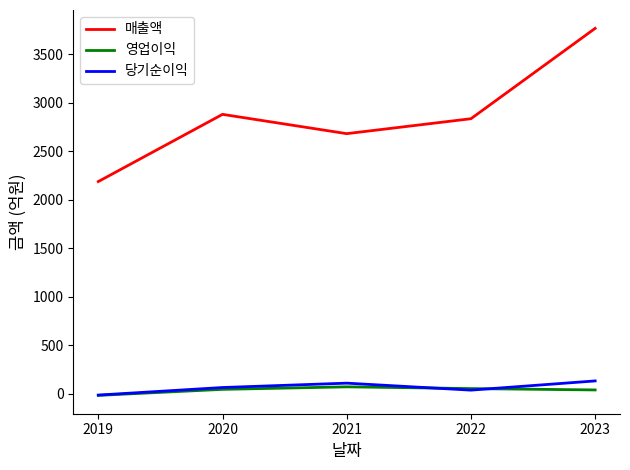

Is it true that 영업이익 equals 54 at 2022?

True